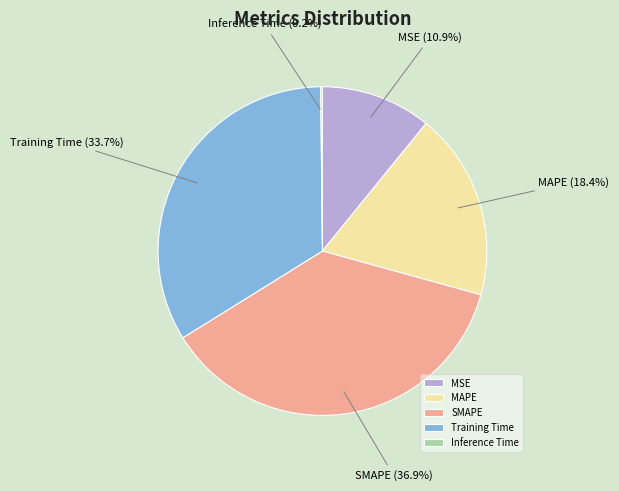

To the nearest percent, what percentage of the pie is SMAPE?

37%